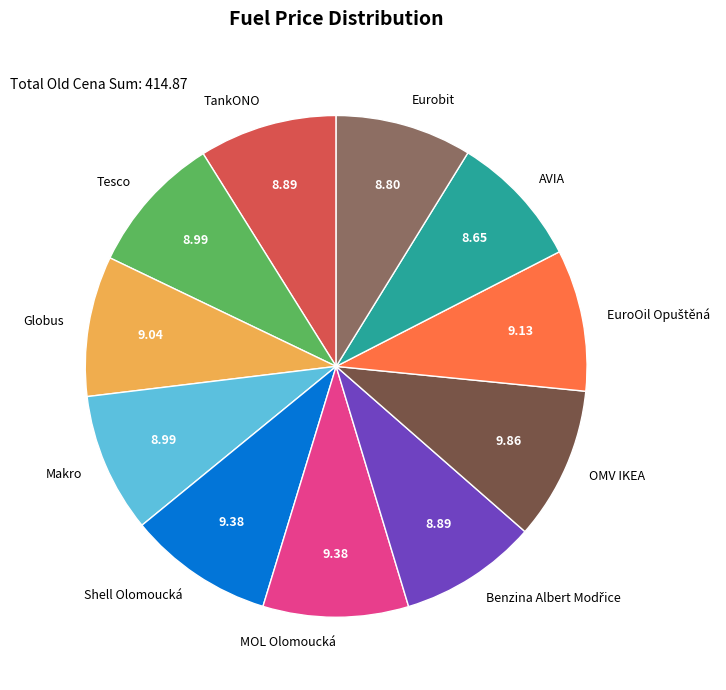

Do Tesco and TankONO together represent more than half of the pie?

No